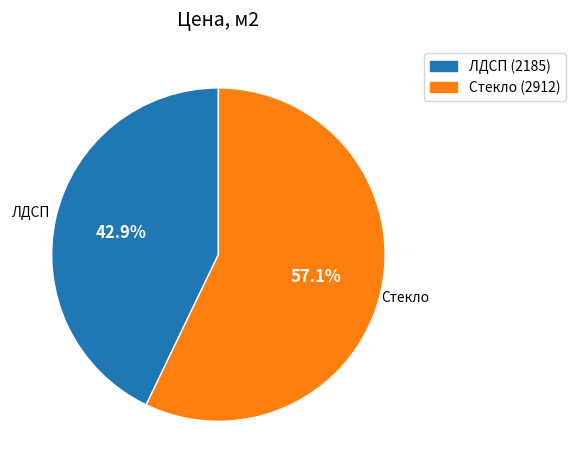

To the nearest percent, what percentage of the pie is ЛДСП?

43%